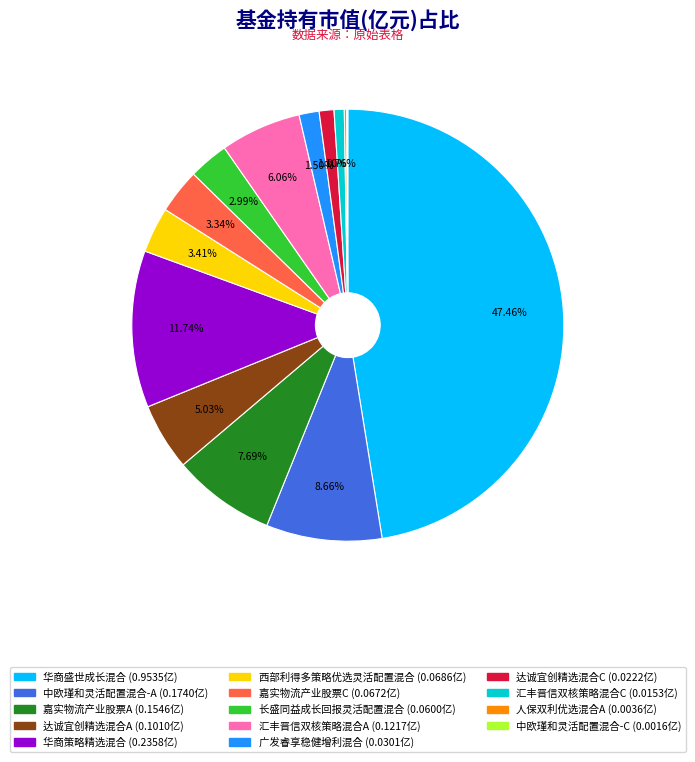

Is there any slice that represents more than half of the pie?

No